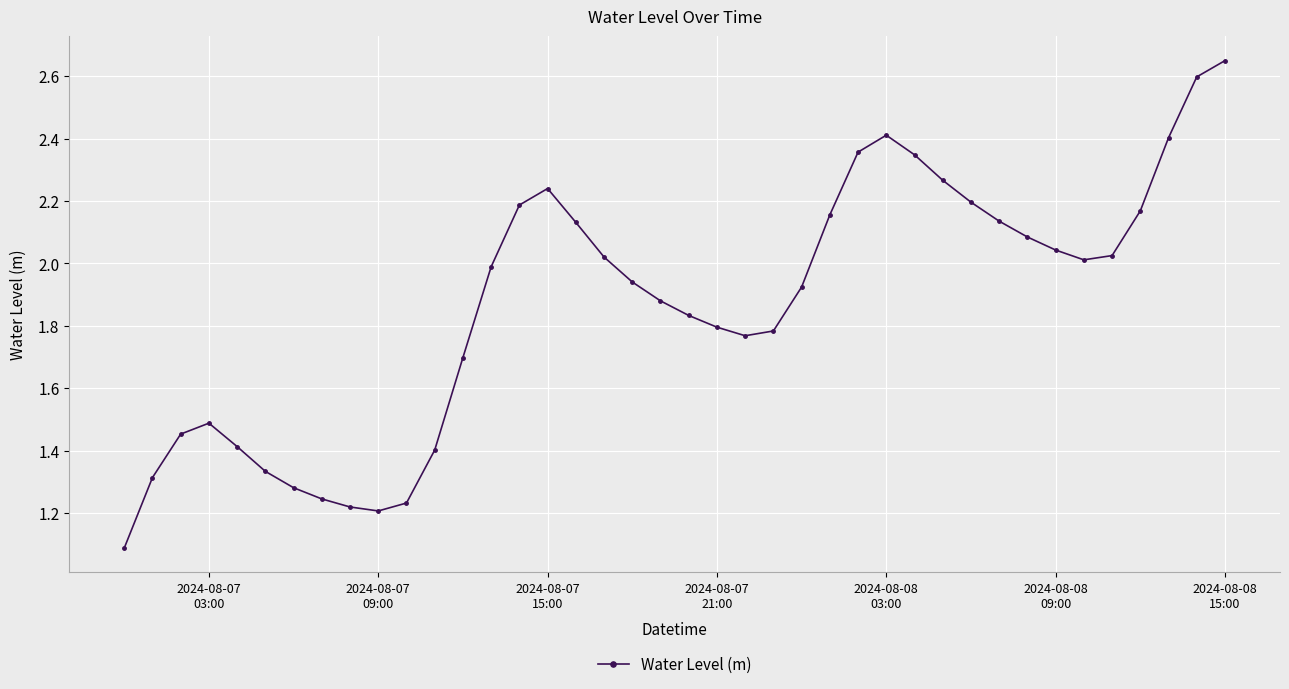

What is the difference between the maximum and minimum values?

1.6